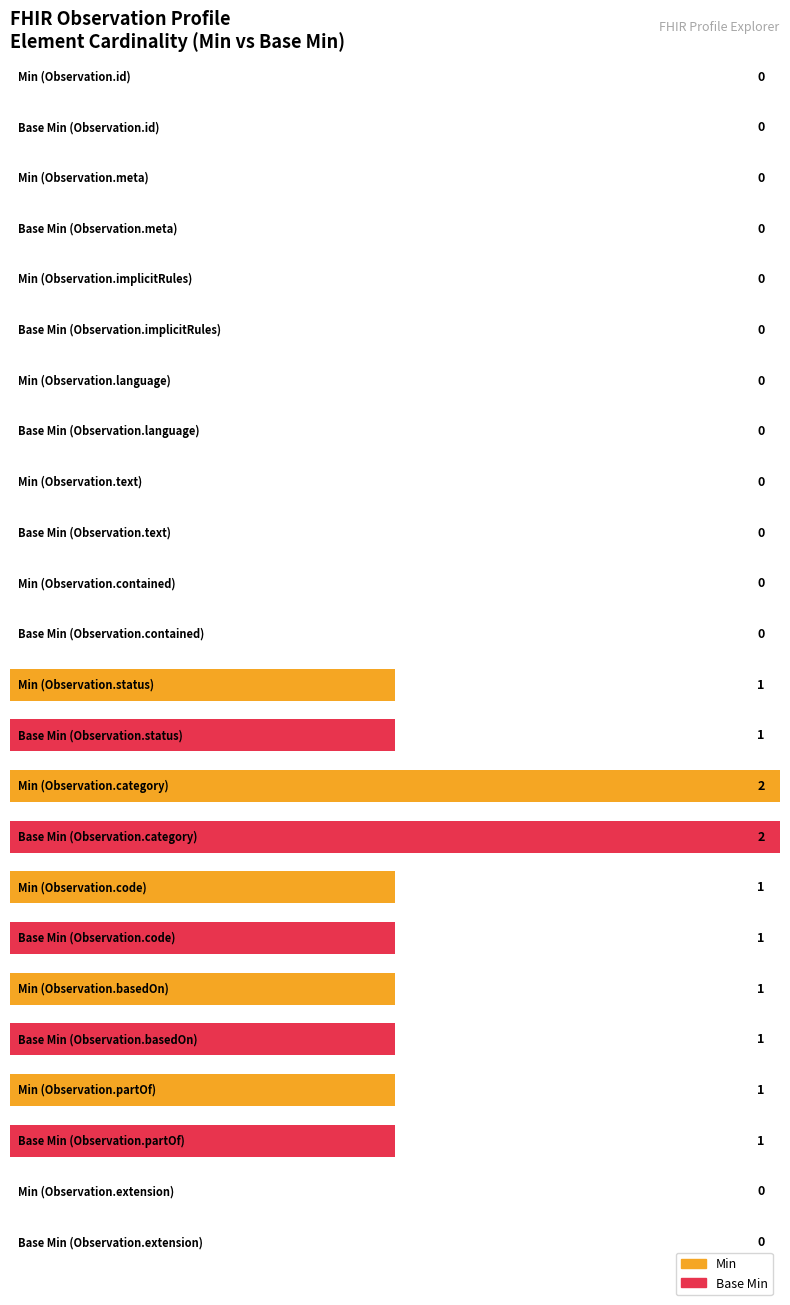

Reading left to right, list all the values displayed in this chart.

Min: Observation.id=0	Observation.meta=0	Observation.implicitRules=0	Observation.language=0	Observation.text=0	Observation.contained=0	Observation.status=1	Observation.category=2	Observation.code=1	Observation.basedOn=1	Observation.partOf=1	Observation.extension=0
Base Min: Observation.id=0	Observation.meta=0	Observation.implicitRules=0	Observation.language=0	Observation.text=0	Observation.contained=0	Observation.status=1	Observation.category=2	Observation.code=1	Observation.basedOn=1	Observation.partOf=1	Observation.extension=0